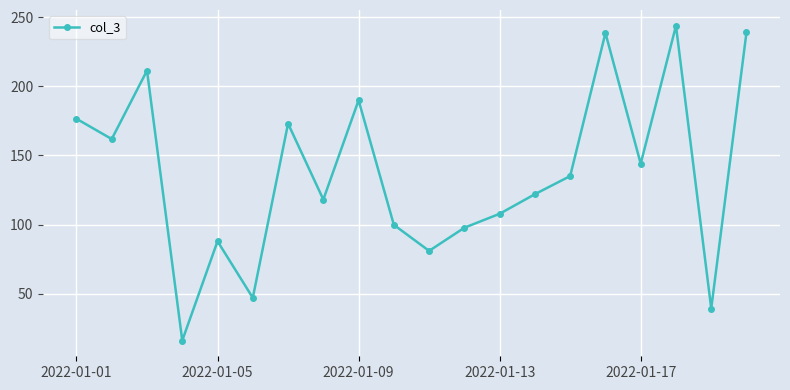

What is the smallest value displayed?

16.1